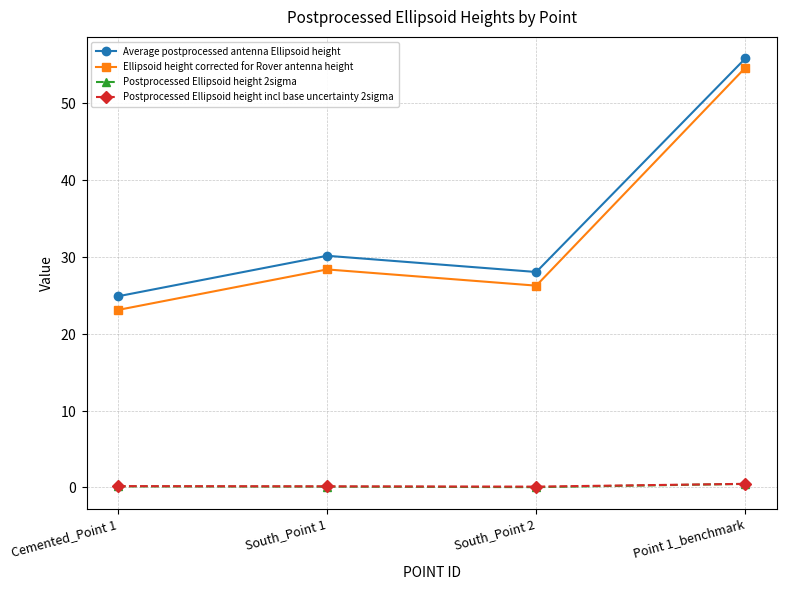

Which series changed the most between South_Point 1 and Point 1_benchmark?

Ellipsoid height corrected for Rover antenna height